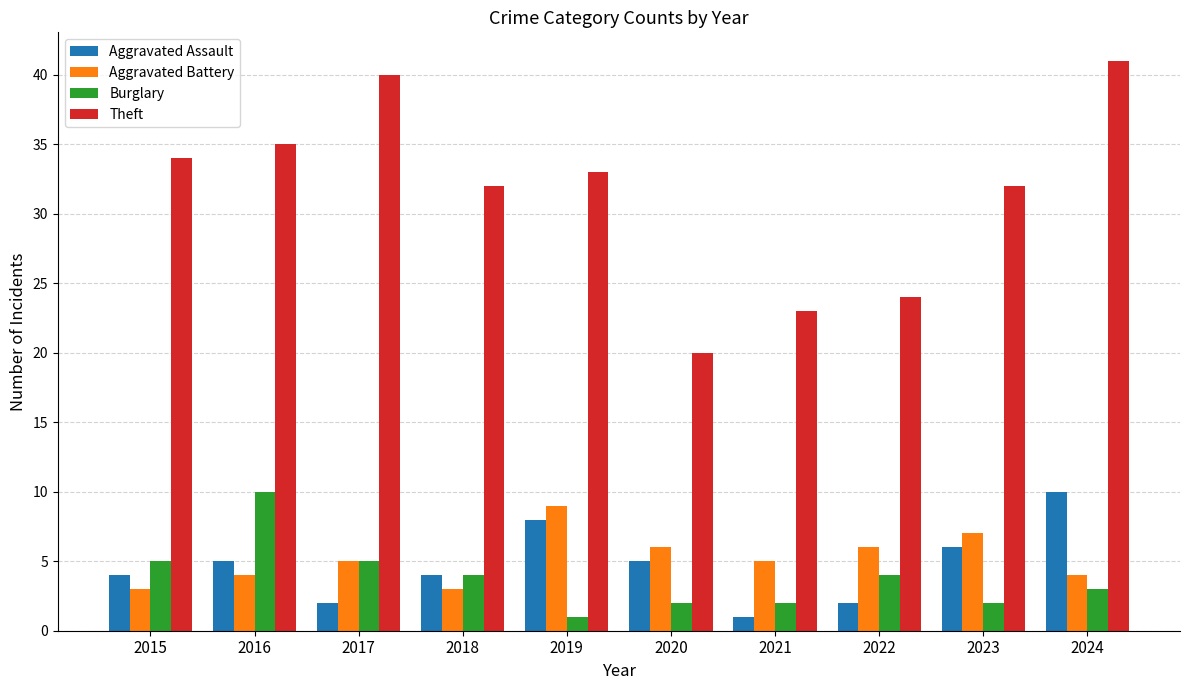

What is the difference between the highest and lowest values at 2024?

38